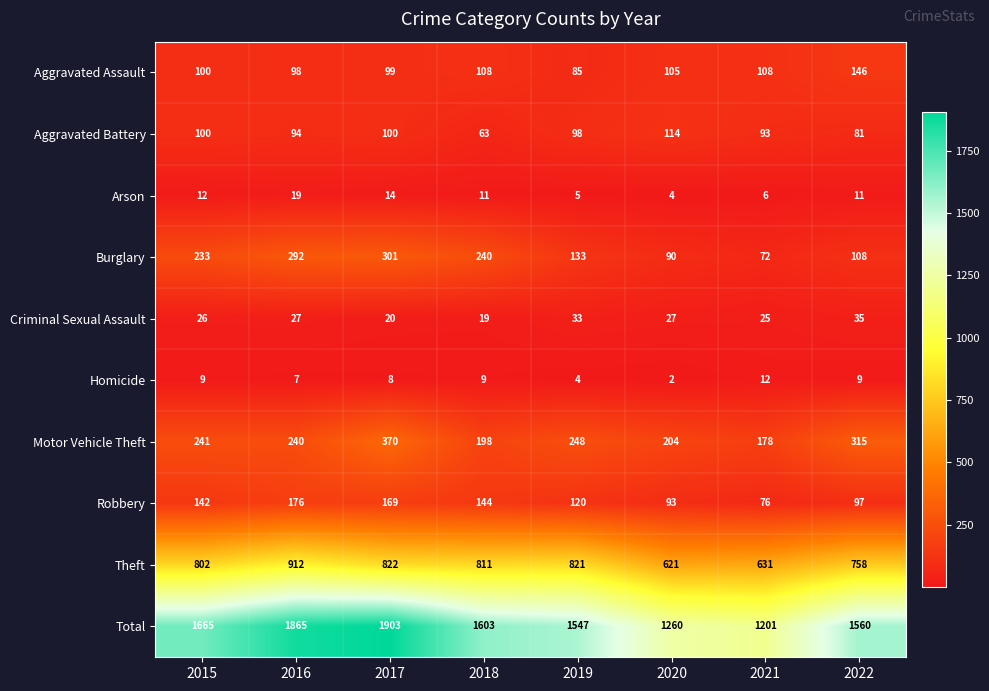

Rank the series at 2019 from lowest to highest value.

Homicide, Arson, Criminal Sexual Assault, Aggravated Assault, Aggravated Battery, Robbery, Burglary, Motor Vehicle Theft, Theft, Total